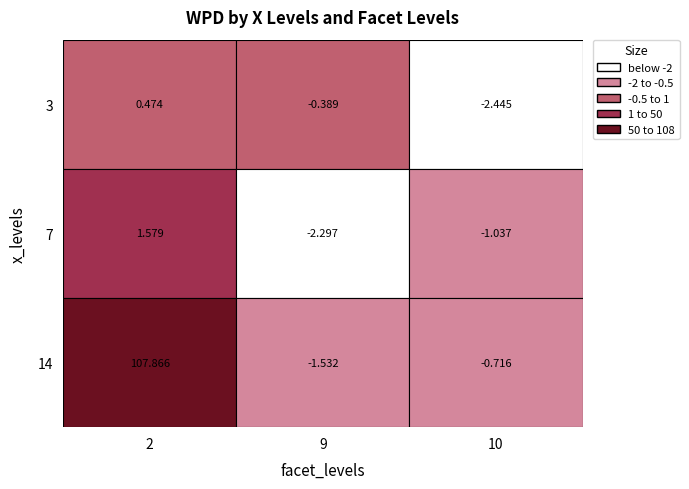

Is it true that 9 equals -0.4 at 3?

True